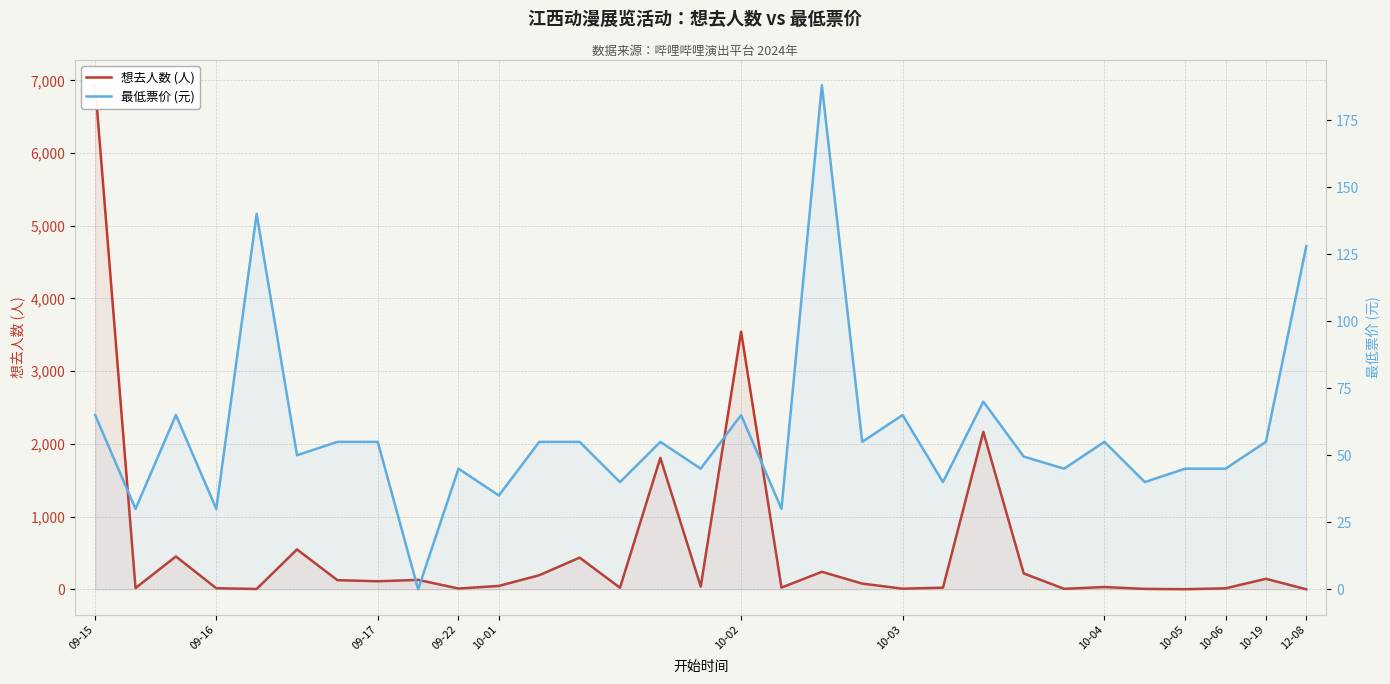

Which series ends up on top after the final intersection of 想去人数 (人) and 最低票价 (元)?

最低票价 (元)